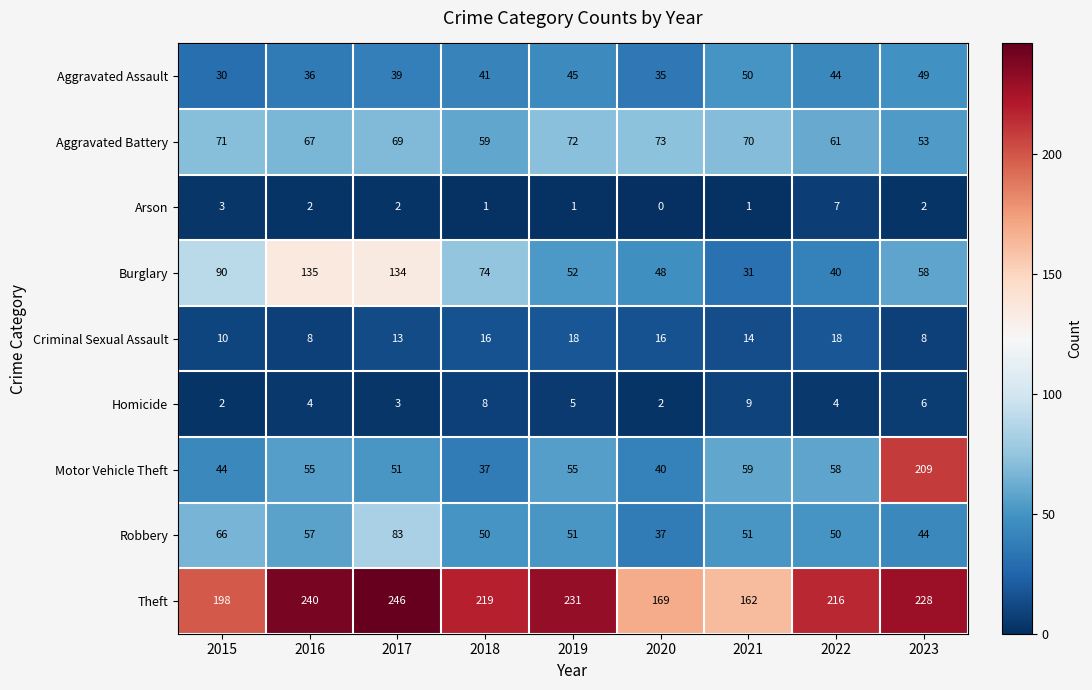

Which series has the largest total across all categories?

Theft